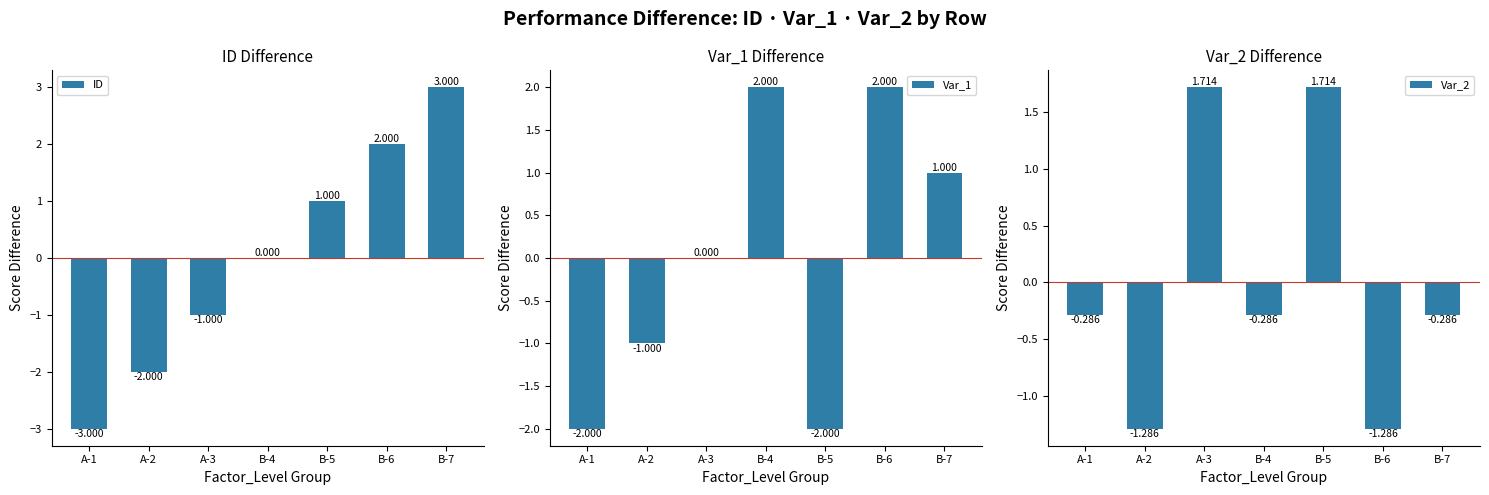

What are all the series names shown in the legend?

ID, Var_1, Var_2